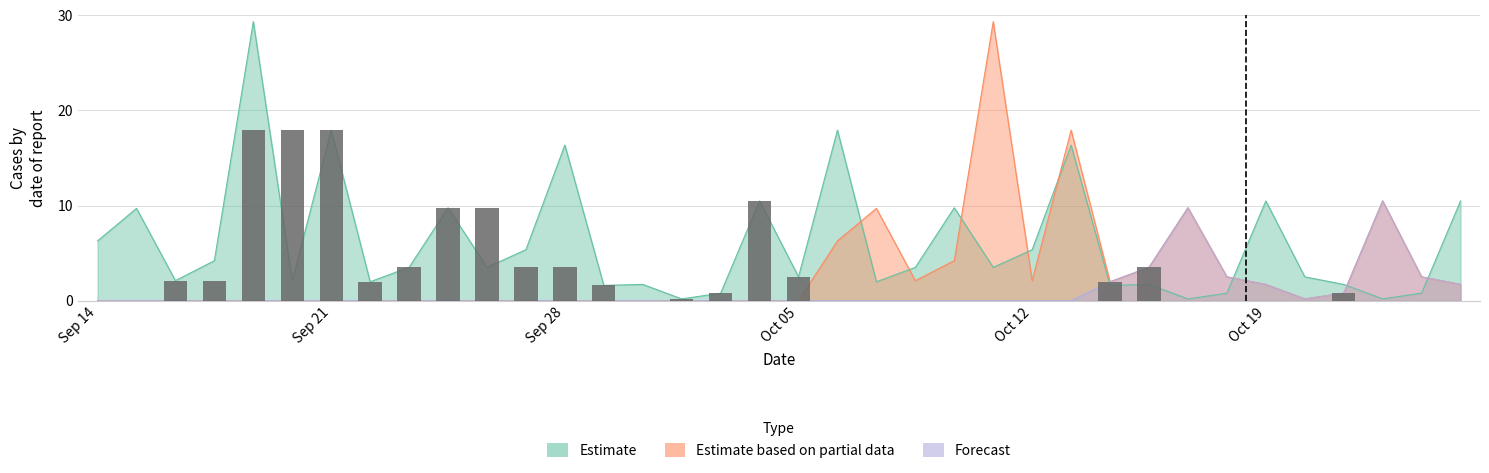

Which series has the widest spread of values?

Estimate based on partial data